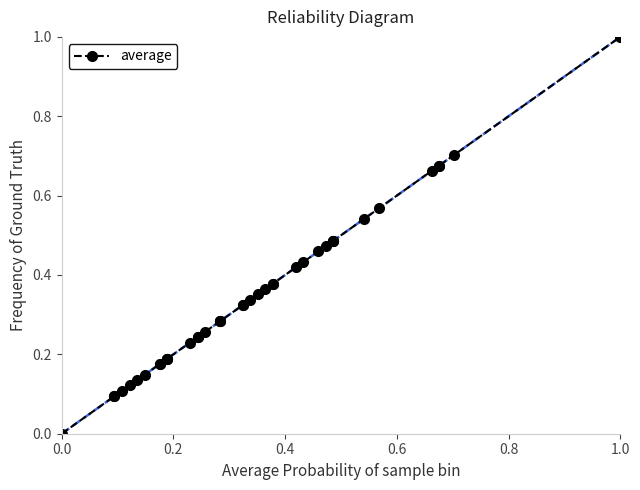

At which category does the chart reach its peak across all series?

1.0